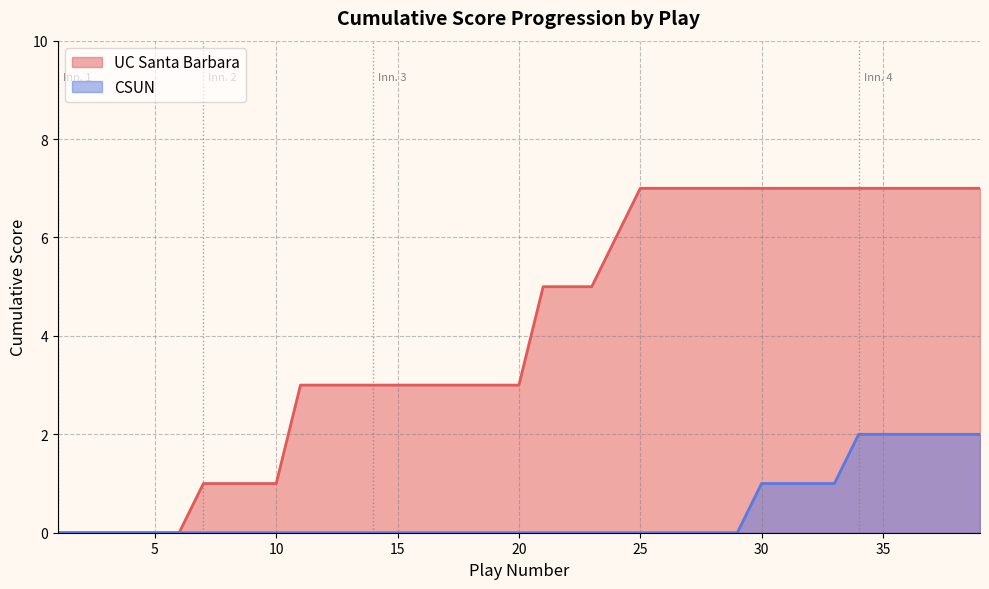

List the series in order of their overall mean, lowest first.

CSUN, UC Santa Barbara